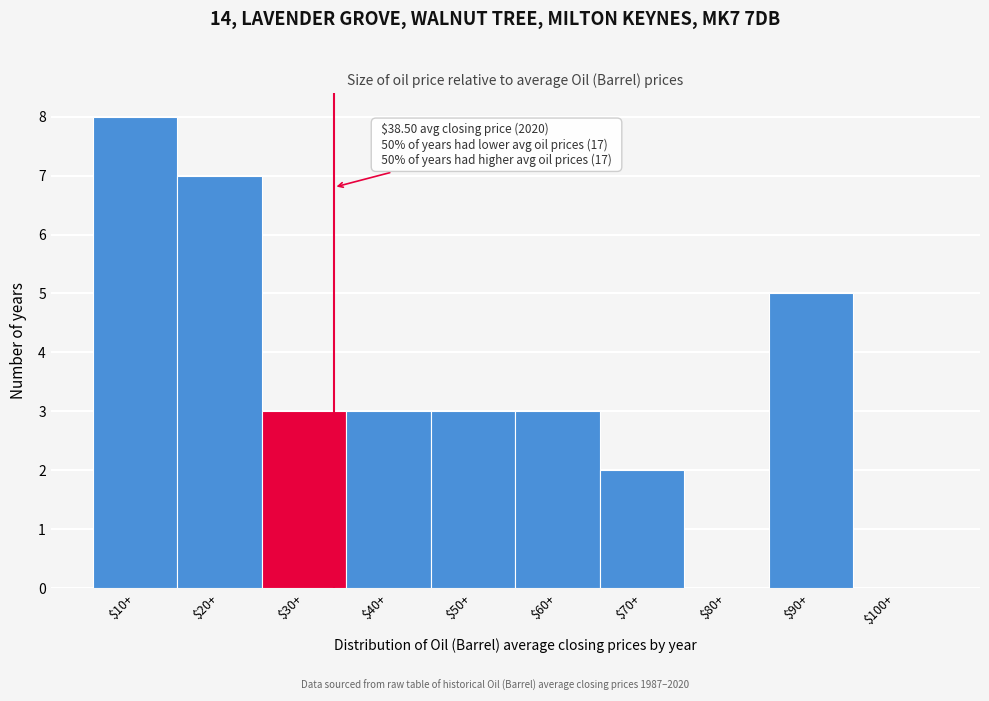

True or false: the data shows 3 at $60+.

True